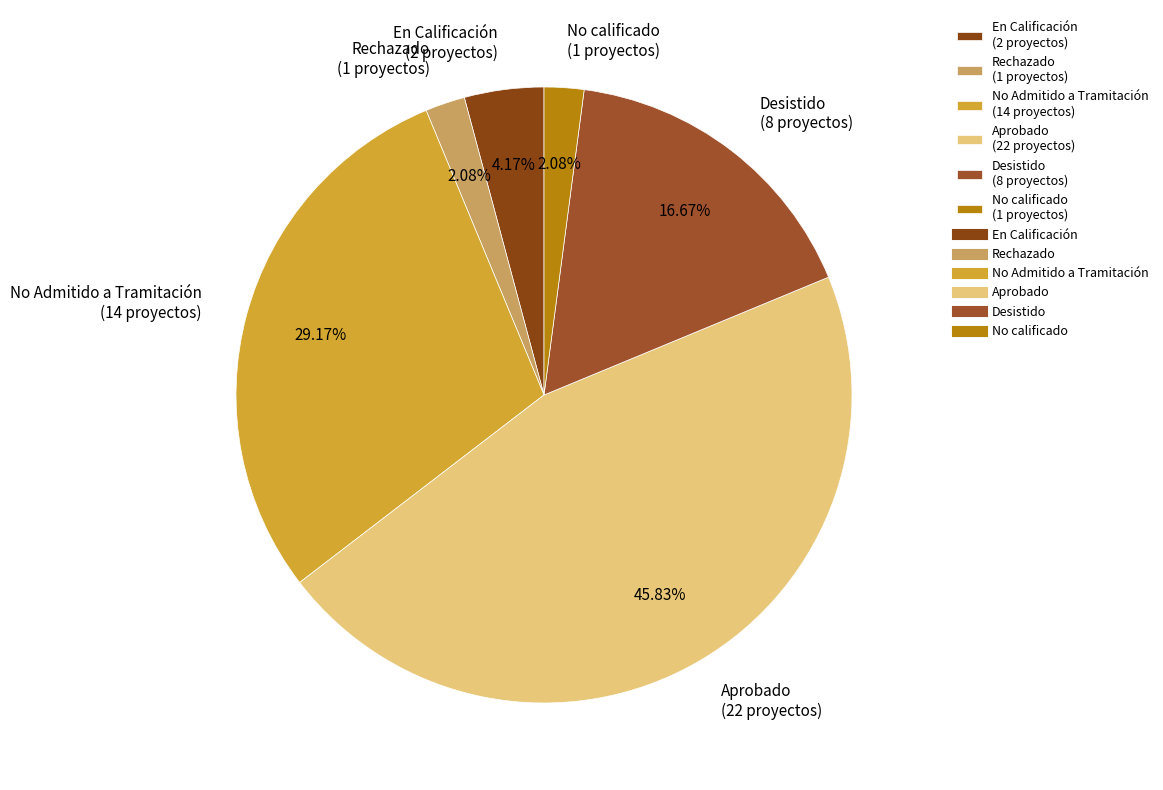

Which slice is the largest?

Aprobado